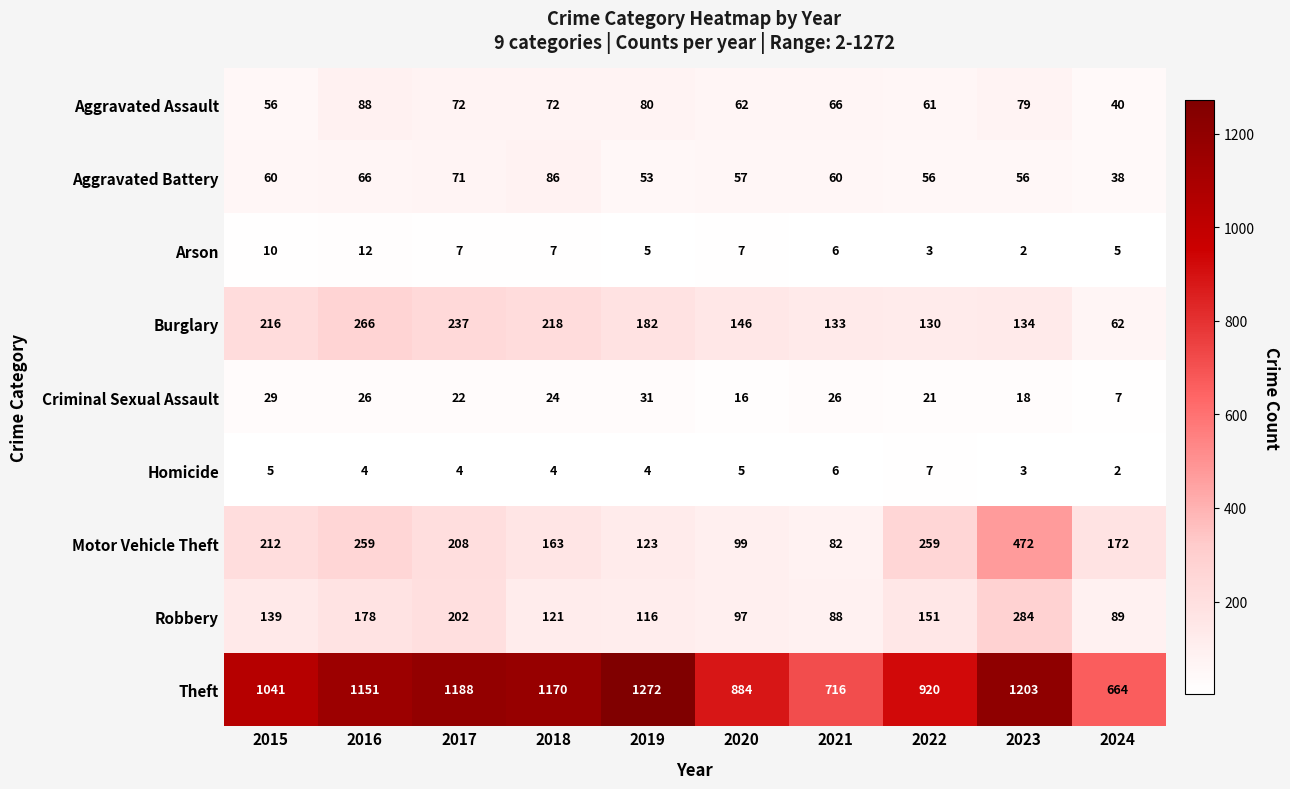

What is the total value across all series at 2024?

1079